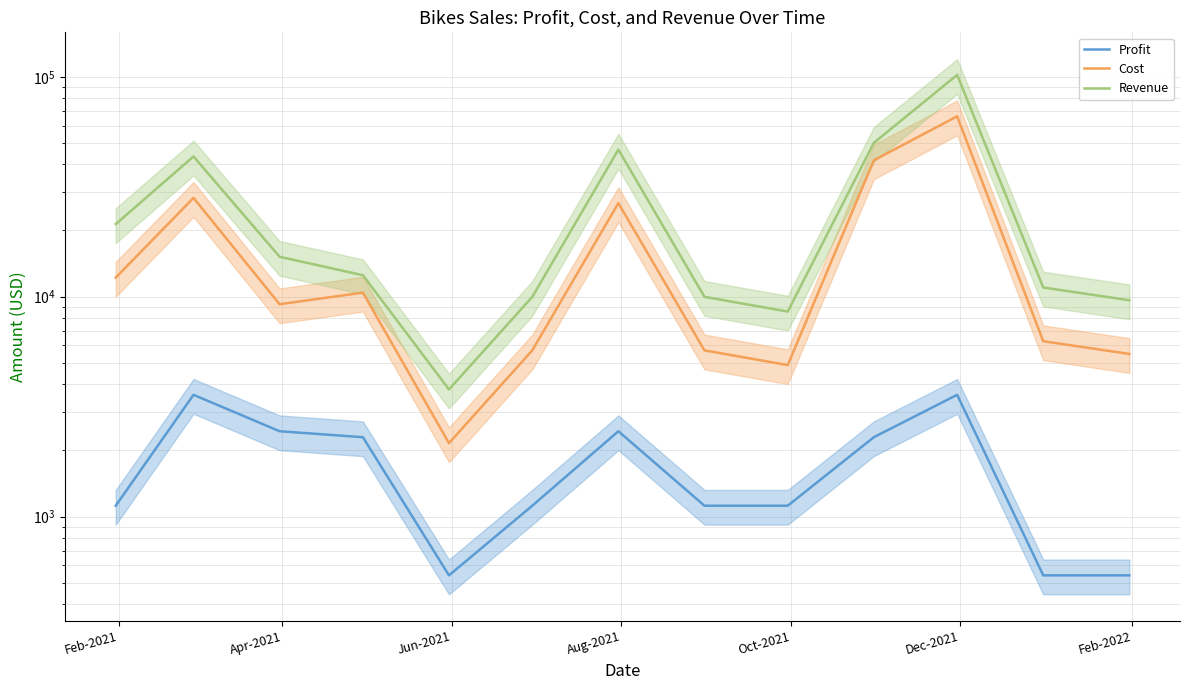

How many lines are shown in the chart?

3